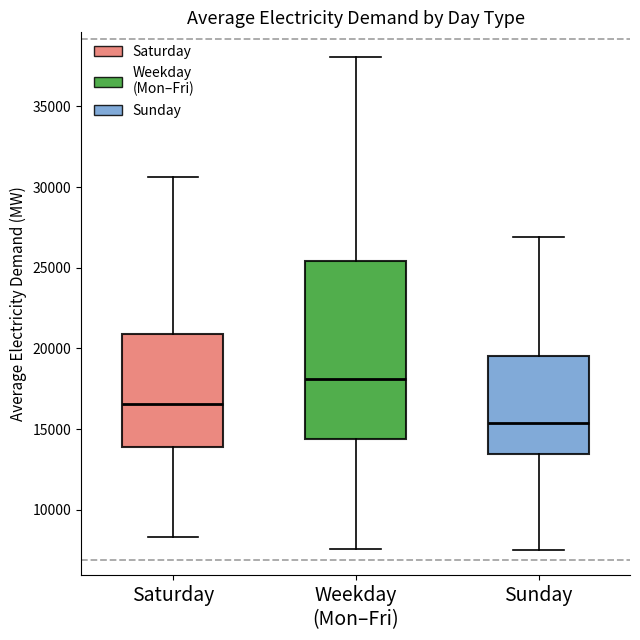

Reading left to right, read every box against the y-axis: the position of its median line, the range the box covers, and the ends of its whiskers. The values are not printed on the chart, so give them approximately, as read against the axis.

Saturday: median 16500, box 14000 to 21000, whiskers 8500 to 30500
Weekday (Mon–Fri): median 18000, box 14500 to 25500, whiskers 7500 to 38000
Sunday: median 15500, box 13500 to 19500, whiskers 7500 to 27000